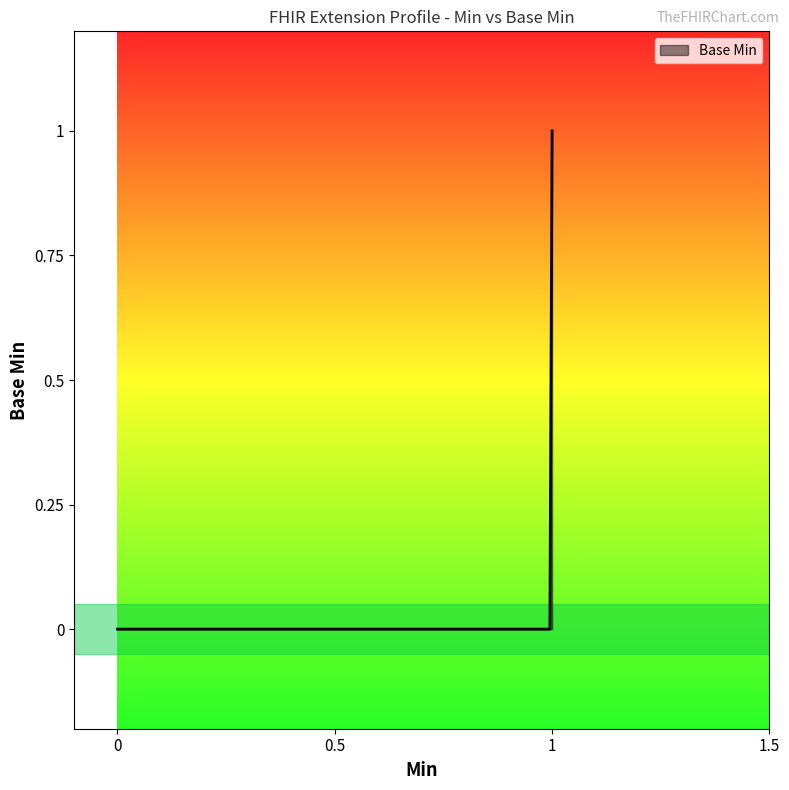

How many lines are shown in the chart?

1